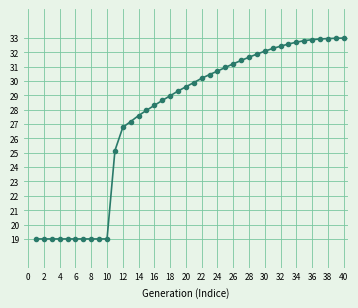

What is the minimum value shown in the chart?

19.0